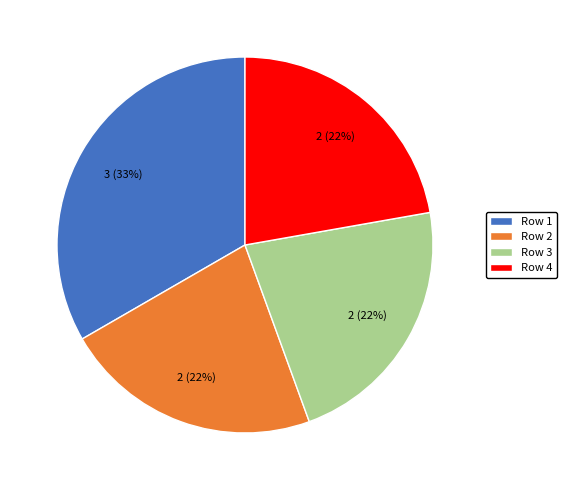

How many segments does this pie chart have?

4